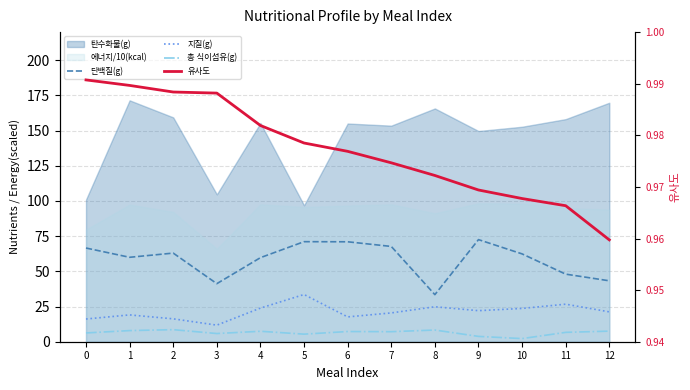

What is the spread (max minus min) of values at 9?

71.6